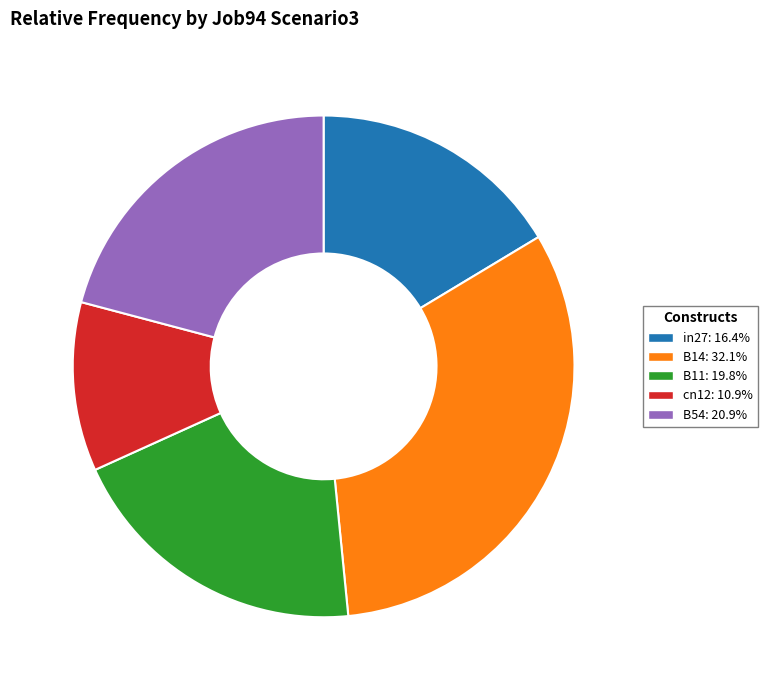

Rank the categories by value from lowest to highest.

cn12, in27, B11, B54, B14